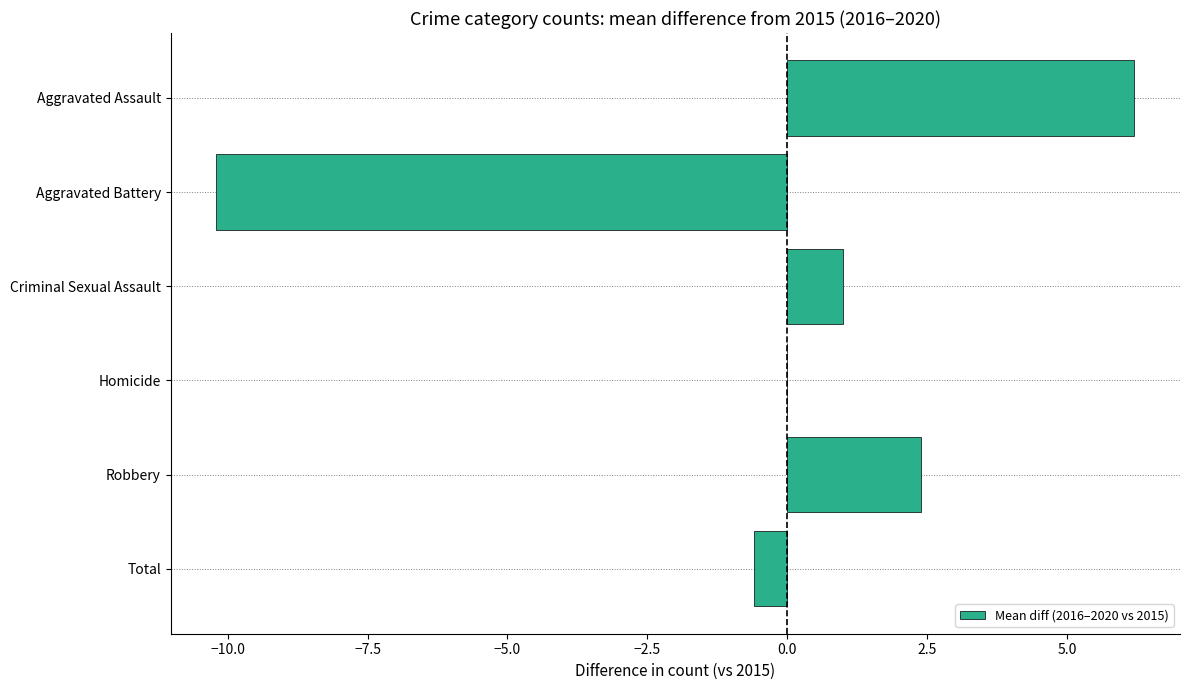

Is it true that the value at Criminal Sexual Assault is 1.0?

True